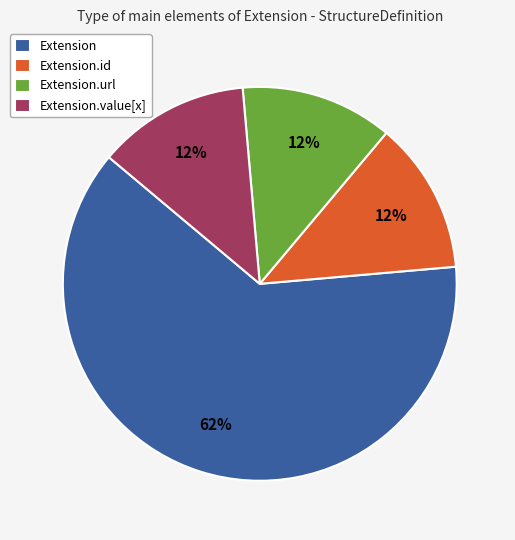

Is there any slice that represents more than half of the pie?

Yes